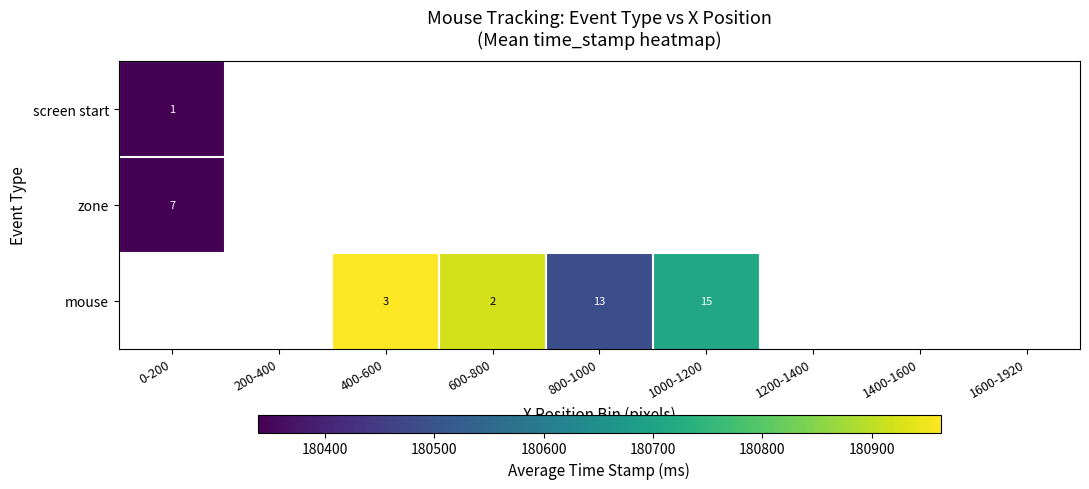

The mouse series shows 2 at 600-800. True or false?

True